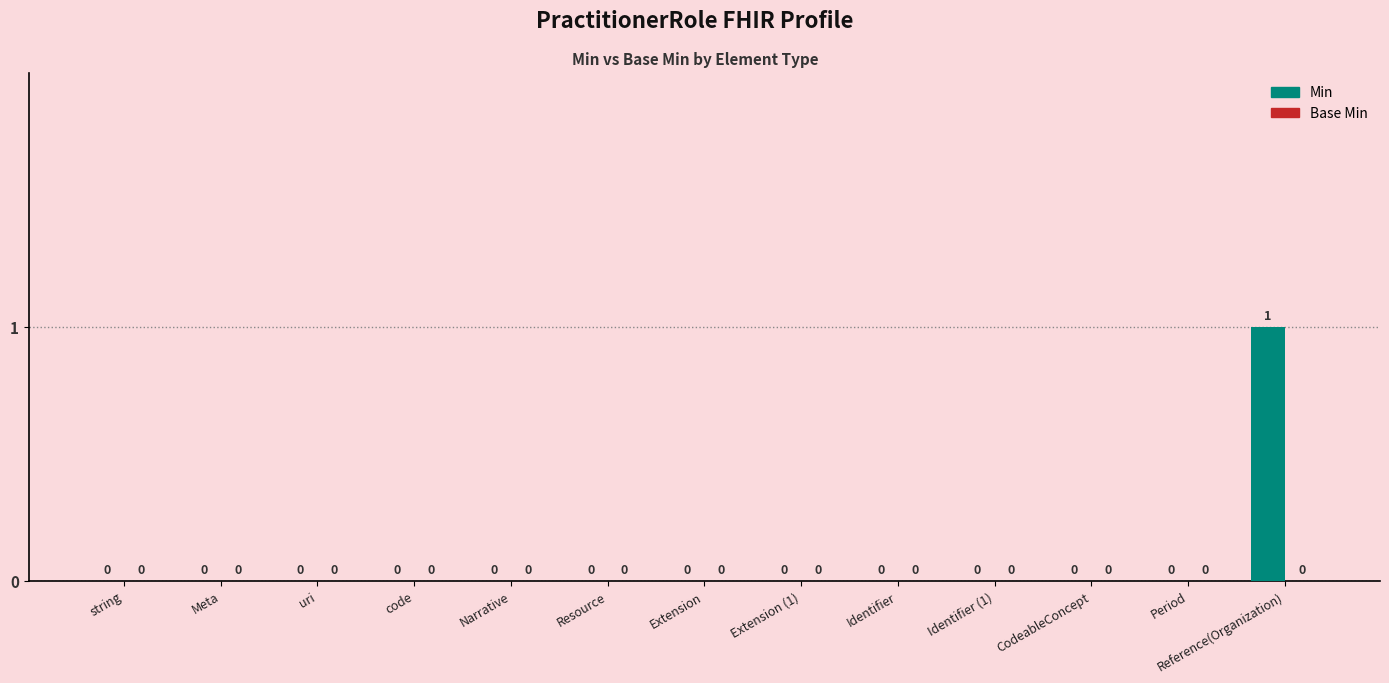

The chart shows a value of 0 at Extension. True or false?

True